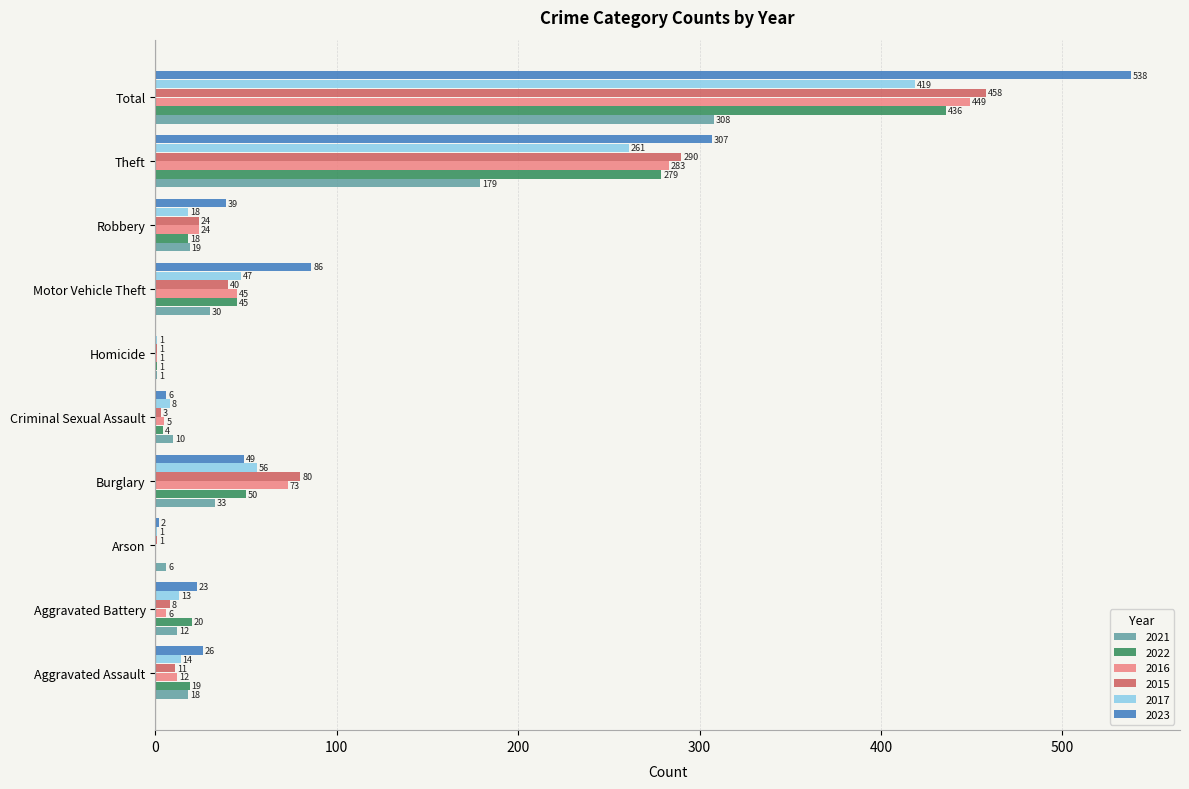

Between Arson and Motor Vehicle Theft, which series saw the biggest shift?

2023